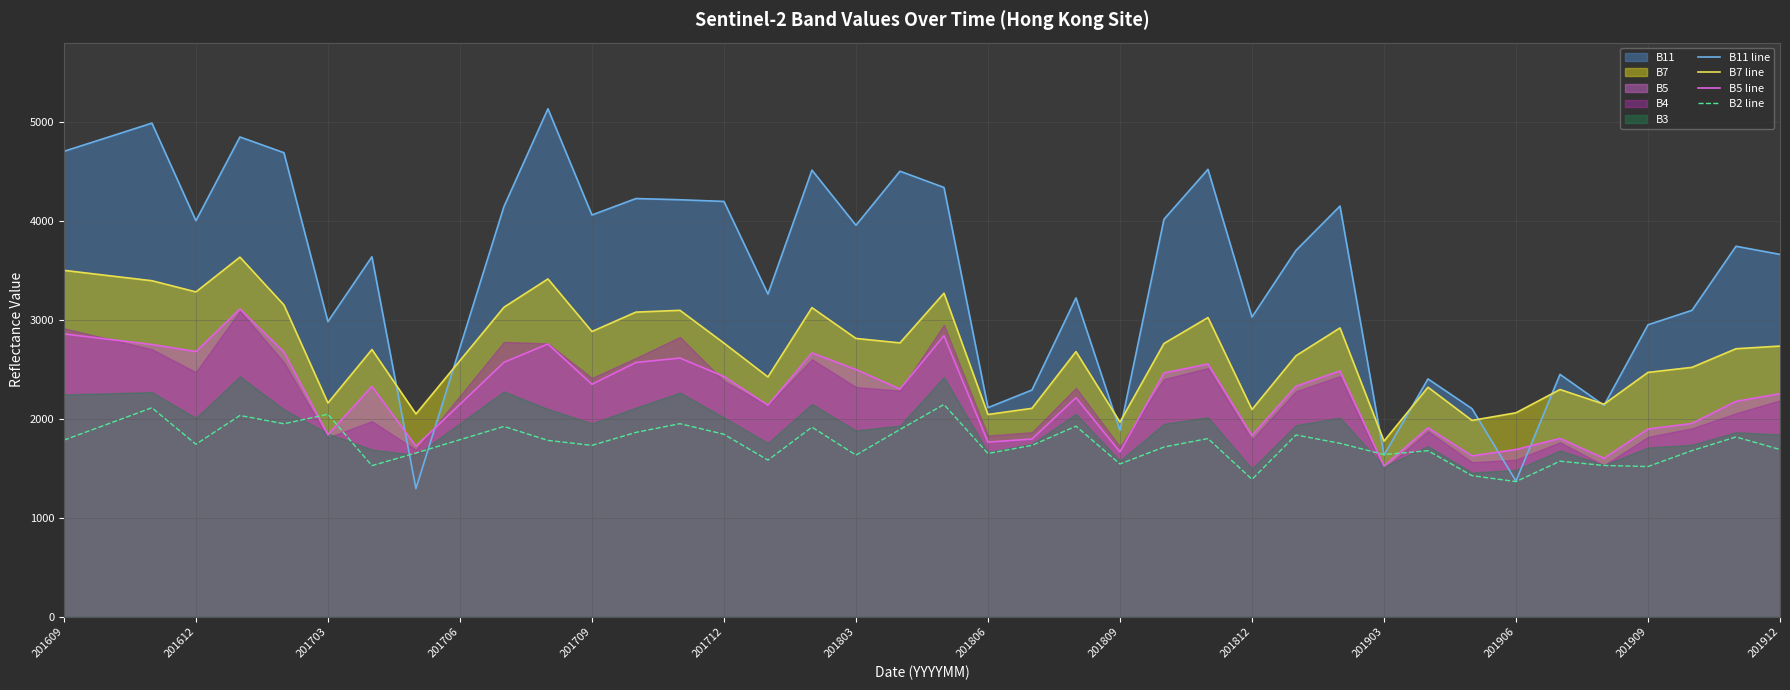

What is the total value across all series at 32?

7139